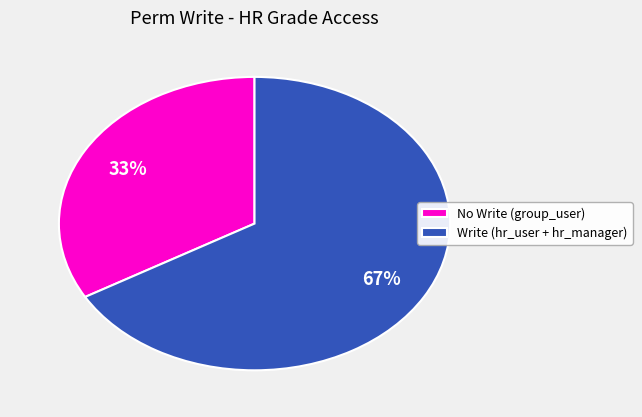

True or false: No Write (group_user) accounts for 33% of the total.

True